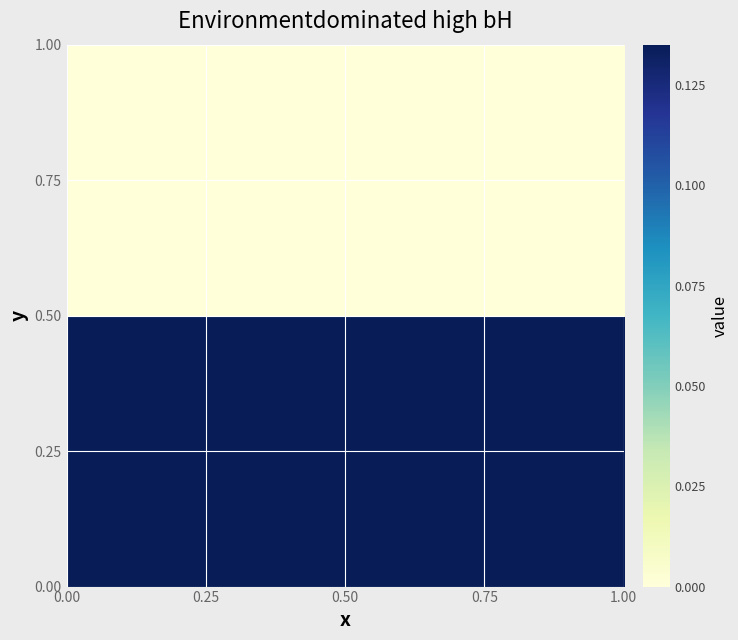

How many distinct data groups are displayed?

2